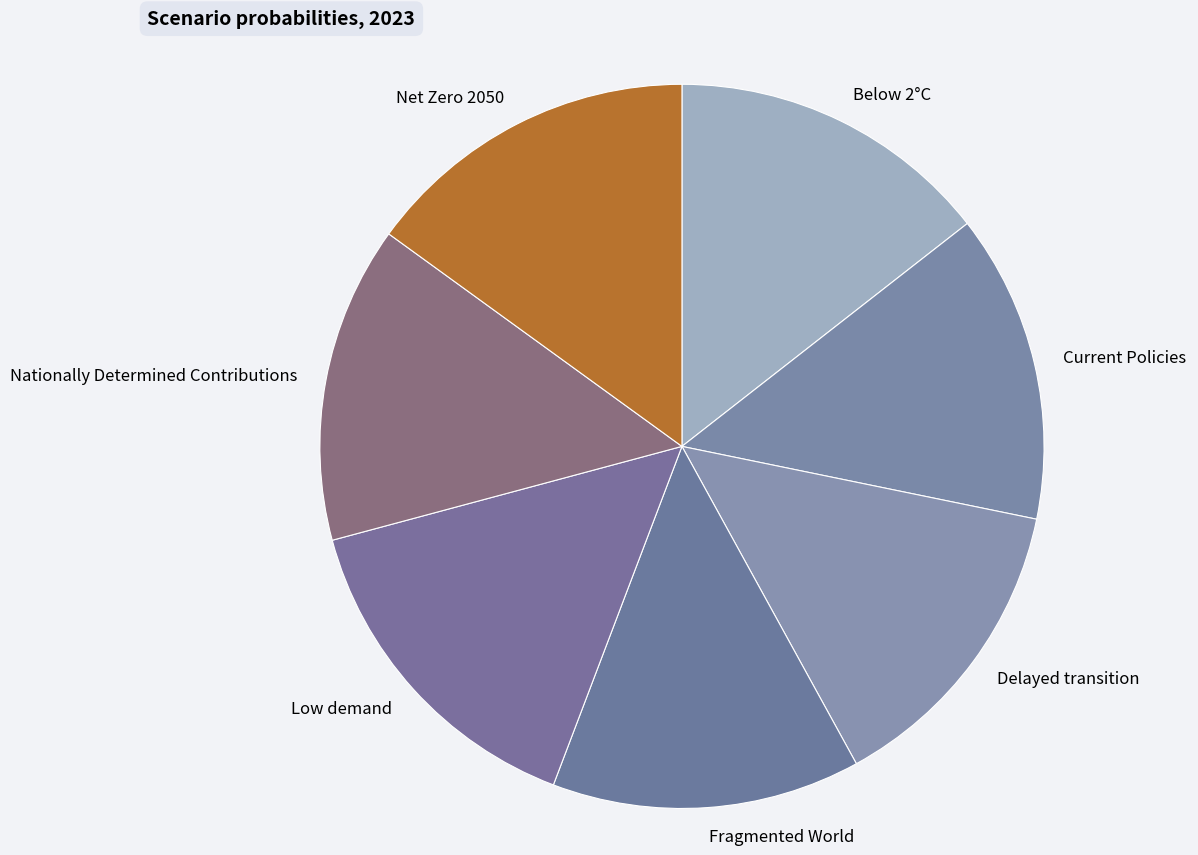

The Current Policies slice represents 22% of the pie. True or false?

False